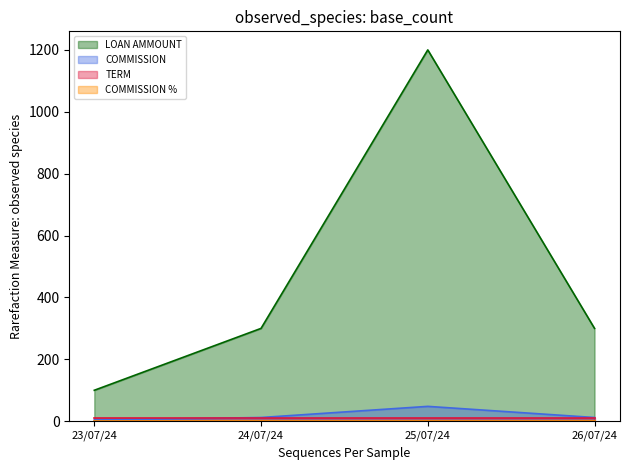

Which series has the largest range (max minus min)?

LOAN AMMOUNT